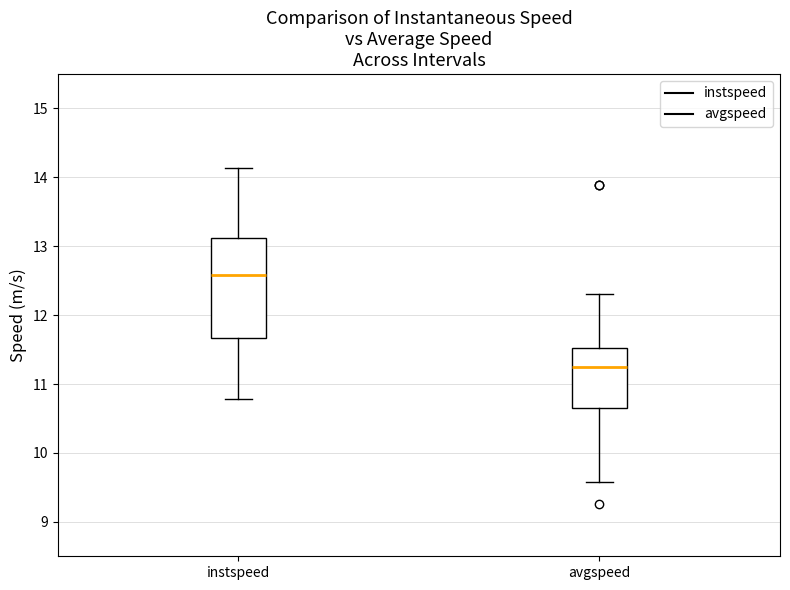

Which box's median line is the highest?

instspeed